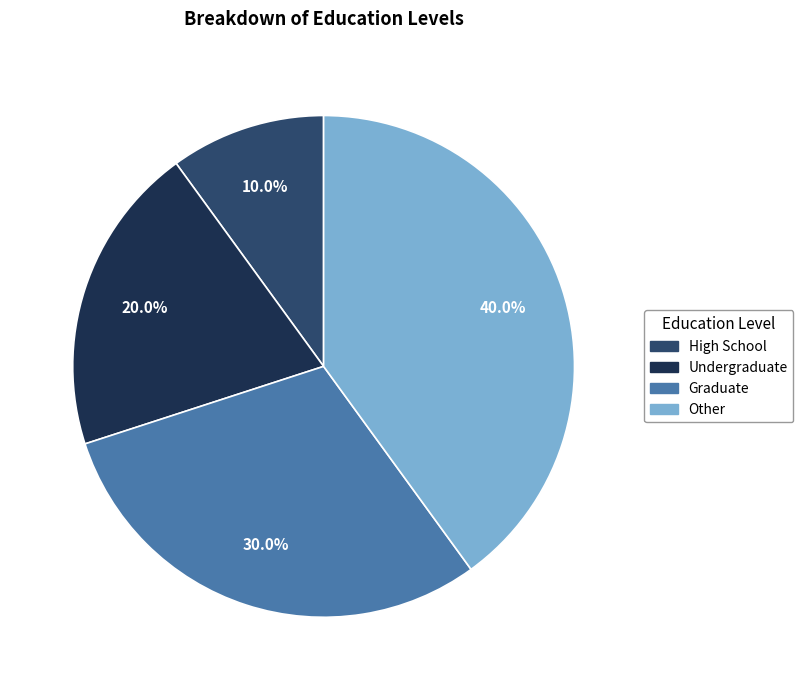

To the nearest percent, what percentage of the pie is Graduate?

30%